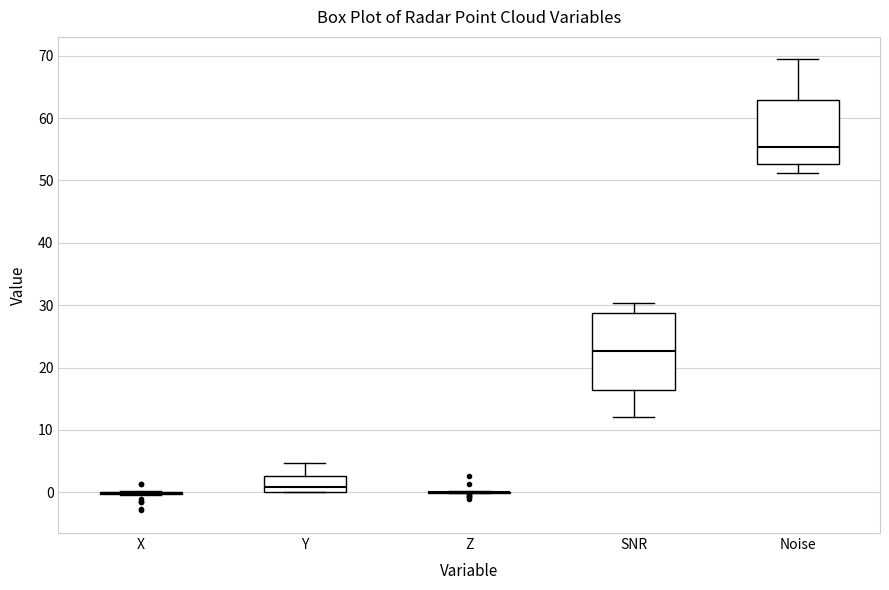

Reading left to right, transcribe this box plot: for each box, give where its median line is, the range the box spans, and where its two whiskers end, as read against the y-axis. The values are not printed on the chart, so give them approximately, as read against the axis.

X: box collapsed to a line at 0, whiskers 0 to 0
Y: median 1, box 0 to 3, whiskers 0 to 5
Z: box collapsed to a line at 0, whiskers 0 to 0
SNR: median 23, box 16 to 29, whiskers 12 to 30
Noise: median 55, box 53 to 63, whiskers 51 to 69